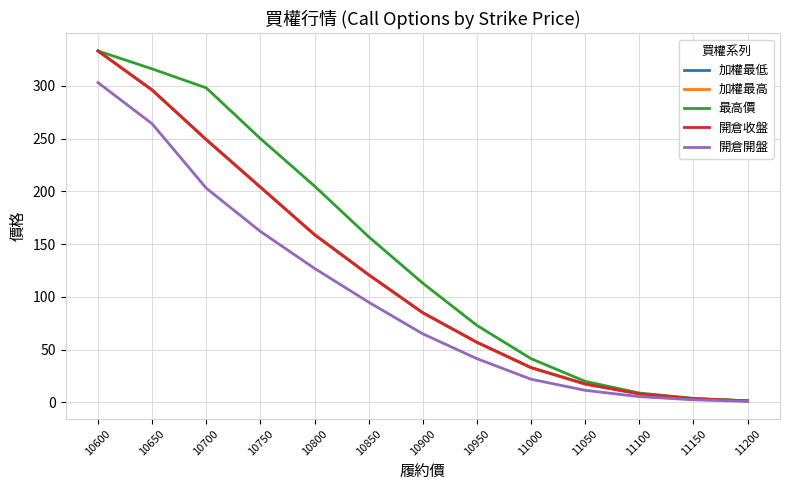

What is the highest value of the 最高價 series?

333.0